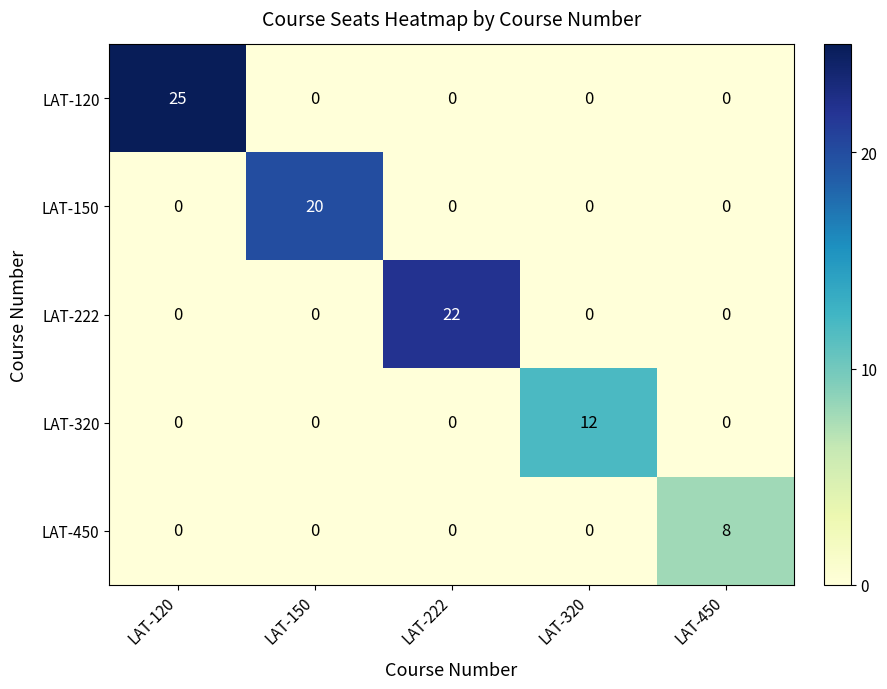

Reading left to right, transcribe all the data shown in this chart.

LAT-120: 25	0	0	0	0
LAT-150: 0	20	0	0	0
LAT-222: 0	0	22	0	0
LAT-320: 0	0	0	12	0
LAT-450: 0	0	0	0	8